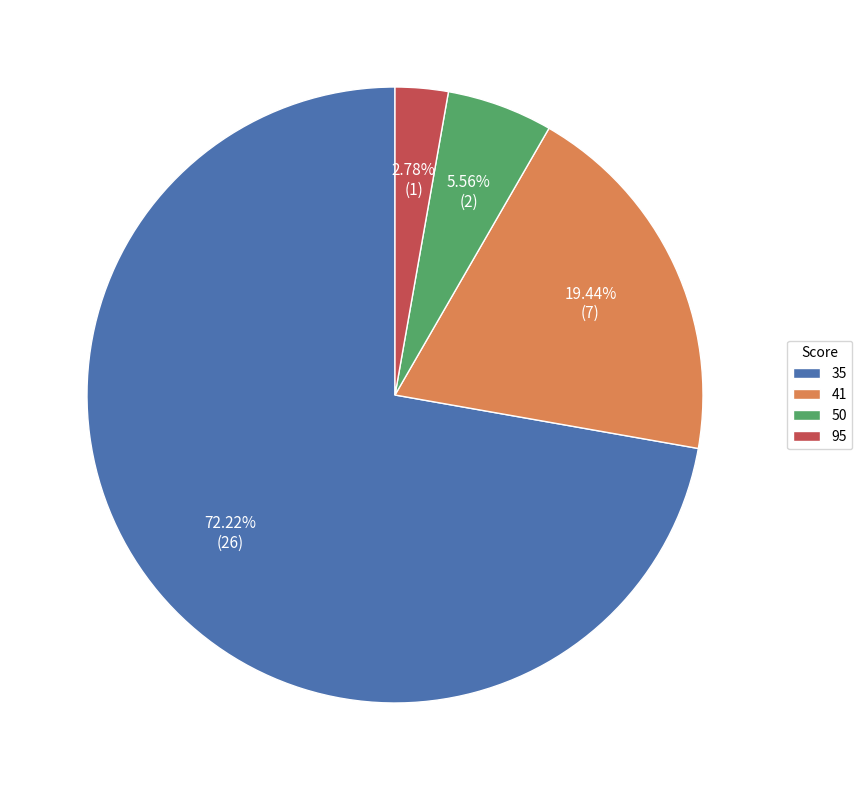

Does any single category account for the majority?

Yes